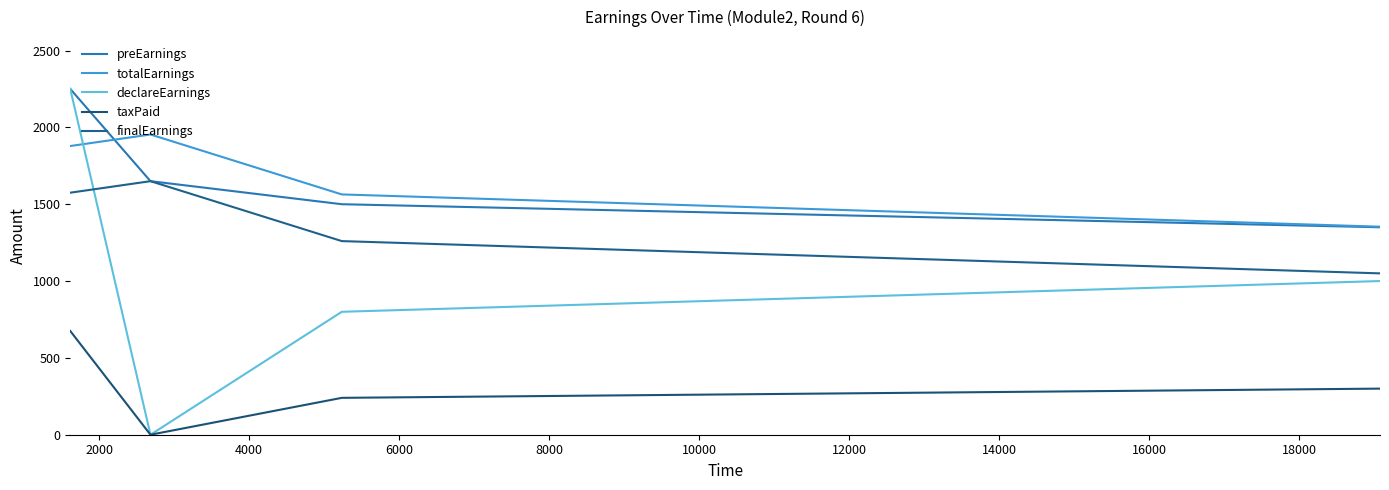

Which series has the largest total across all categories?

preEarnings